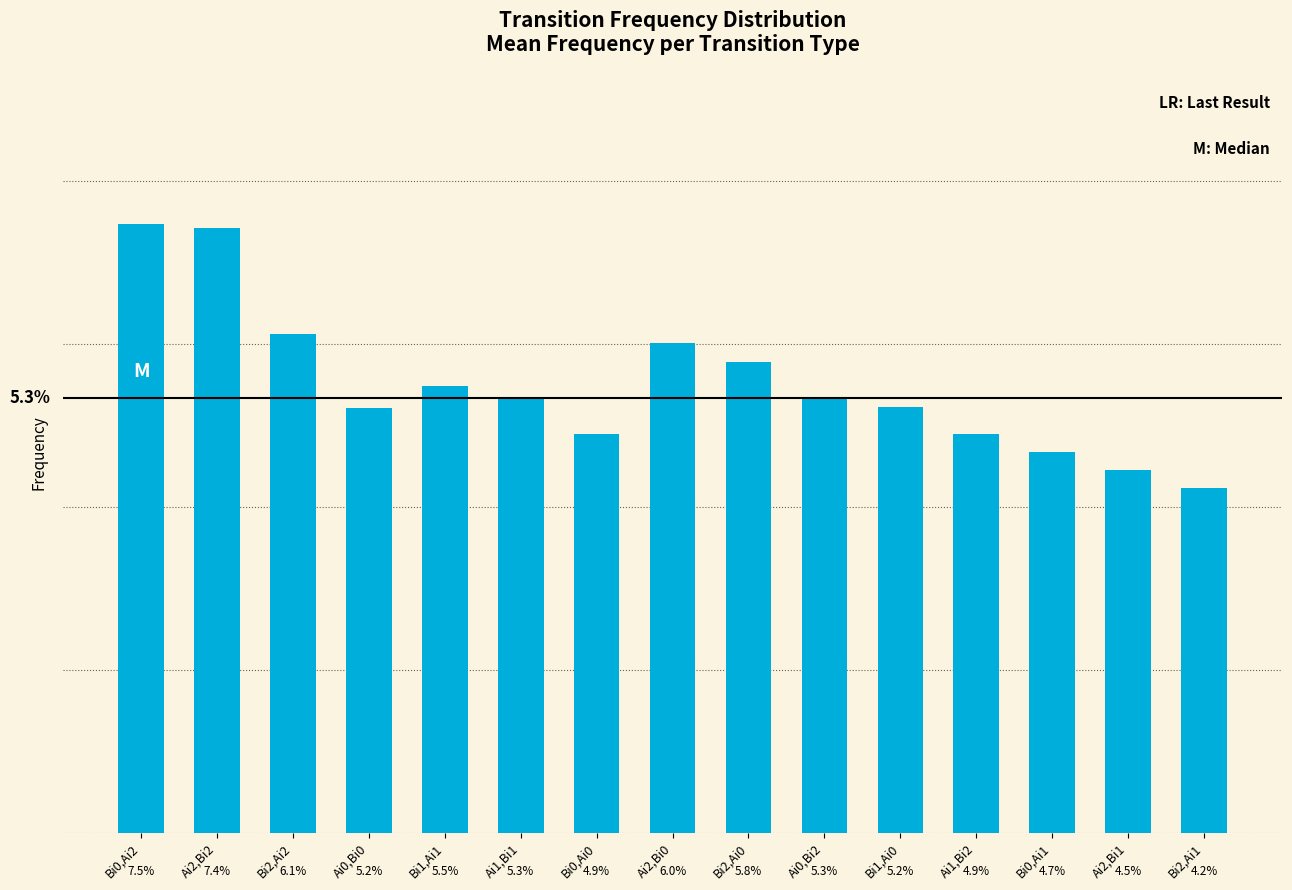

List the labels in order of value, largest first.

Bi0,Ai2, Ai2,Bi2, Bi2,Ai2, Ai2,Bi0, Bi2,Ai0, Bi1,Ai1, Ai1,Bi1, Ai0,Bi2, Bi1,Ai0, Ai0,Bi0, Bi0,Ai0, Ai1,Bi2, Bi0,Ai1, Ai2,Bi1, Bi2,Ai1